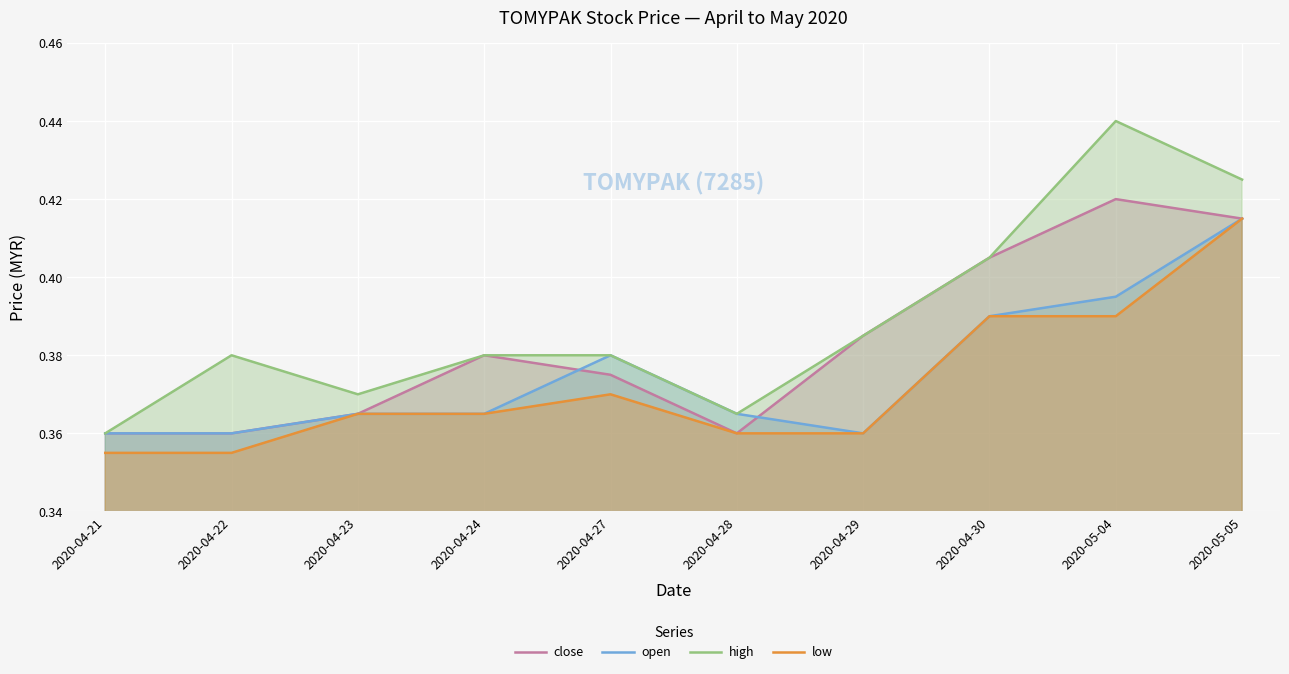

Is it true that high equals 0.4 at 2020-04-27?

True